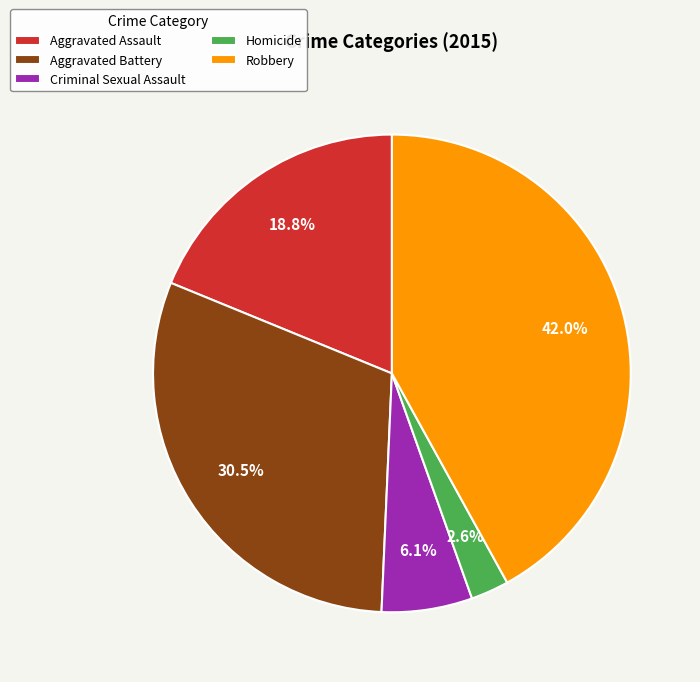

To the nearest percent, what is the difference between the Aggravated Battery and Aggravated Assault slice percentages?

12%